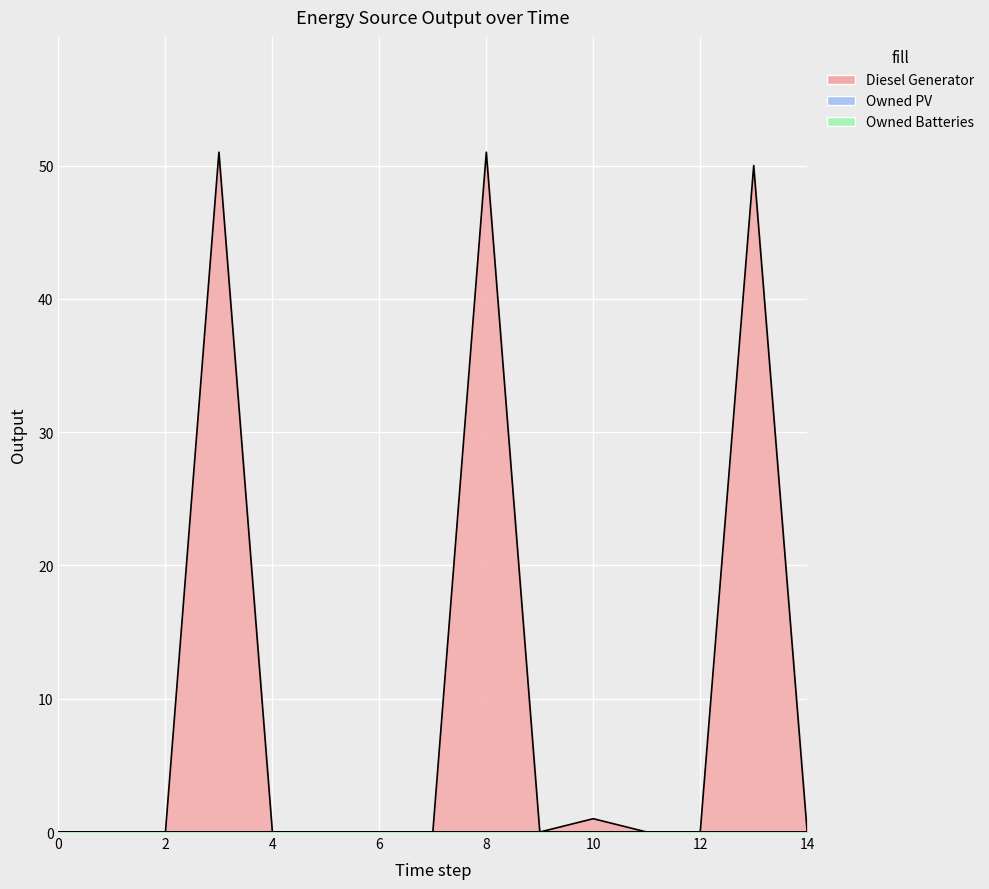

Rank the series at 2 from highest to lowest value.

Diesel Generator, Owned PV, Owned Batteries